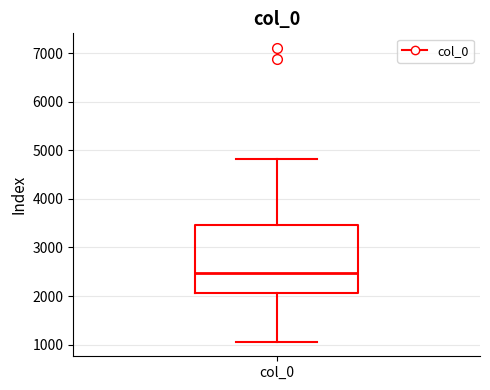

Read this box plot against the y-axis: the position of the median line, the range covered by the box, and the ends of both whiskers. The values are not printed on the chart, so give them approximately, as read against the axis.

median 2500, box 2100 to 3500, whiskers 1100 to 4800